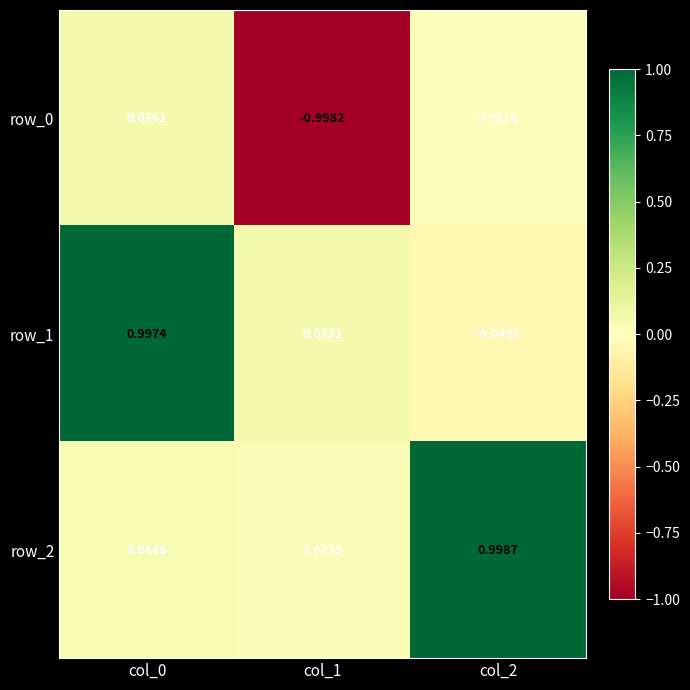

Is the value of row_2 at col_1 greater than the value of row_1 at col_1?

No